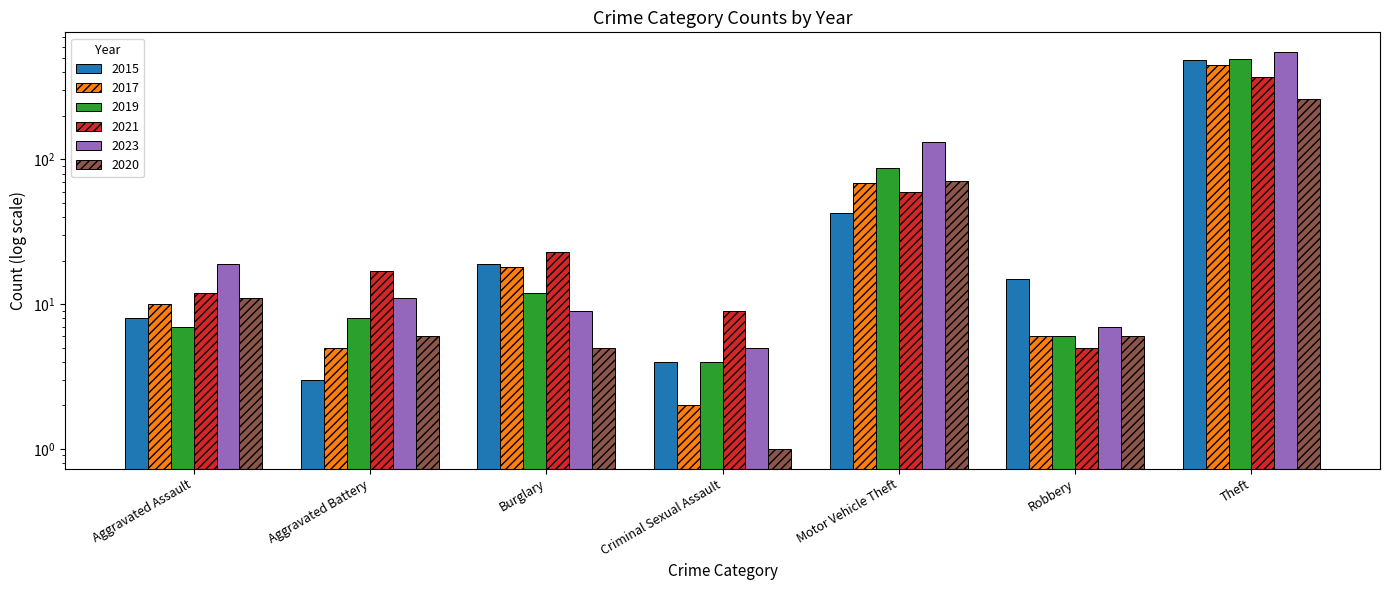

Reading left to right, list all the values displayed in this chart.

2015: Aggravated Assault=8	Aggravated Battery=3	Burglary=19	Criminal Sexual Assault=4	Motor Vehicle Theft=43	Robbery=15	Theft=491
2017: Aggravated Assault=10	Aggravated Battery=5	Burglary=18	Criminal Sexual Assault=2	Motor Vehicle Theft=69	Robbery=6	Theft=447
2019: Aggravated Assault=7	Aggravated Battery=8	Burglary=12	Criminal Sexual Assault=4	Motor Vehicle Theft=87	Robbery=6	Theft=499
2021: Aggravated Assault=12	Aggravated Battery=17	Burglary=23	Criminal Sexual Assault=9	Motor Vehicle Theft=60	Robbery=5	Theft=371
2023: Aggravated Assault=19	Aggravated Battery=11	Burglary=9	Criminal Sexual Assault=5	Motor Vehicle Theft=132	Robbery=7	Theft=552
2020: Aggravated Assault=11	Aggravated Battery=6	Burglary=5	Criminal Sexual Assault=1	Motor Vehicle Theft=71	Robbery=6	Theft=261